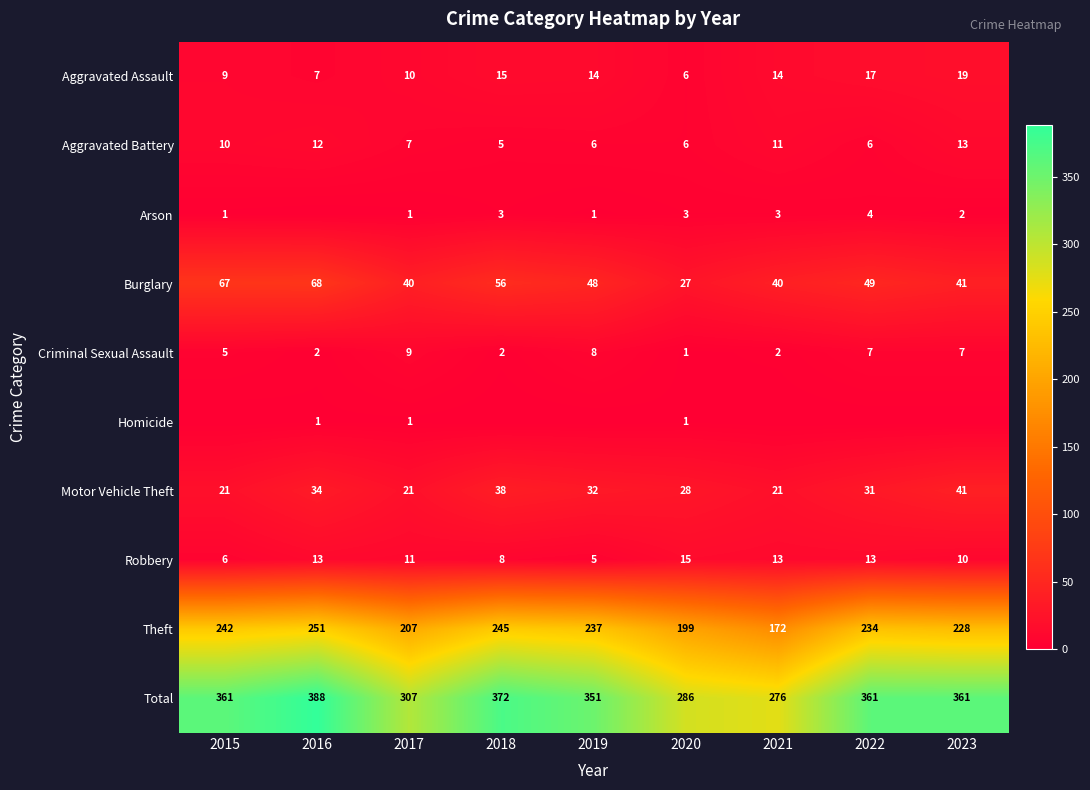

What is the difference between the highest and lowest values at 2019?

351